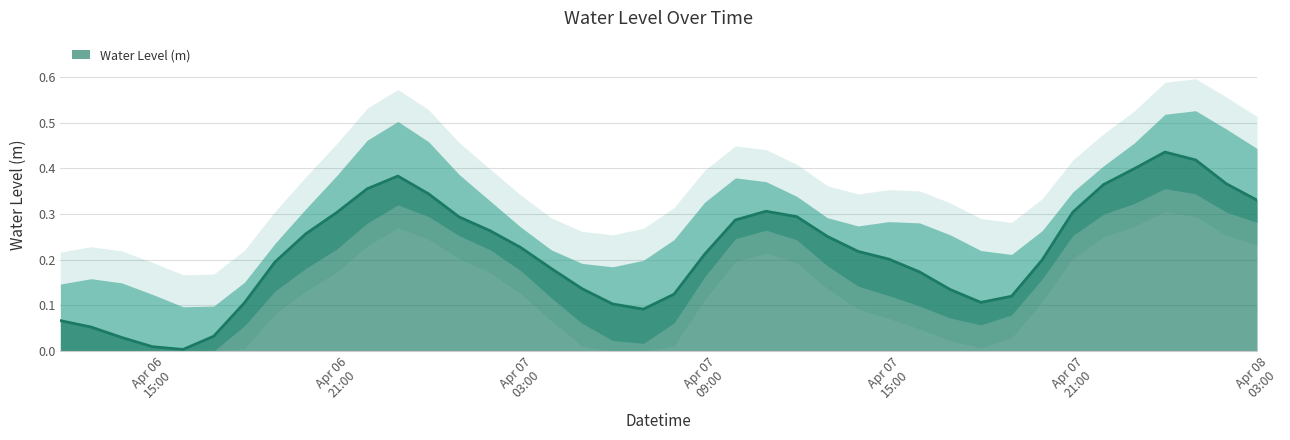

What is the label of the 13th point from the left?

2025-04-07 00:00:00